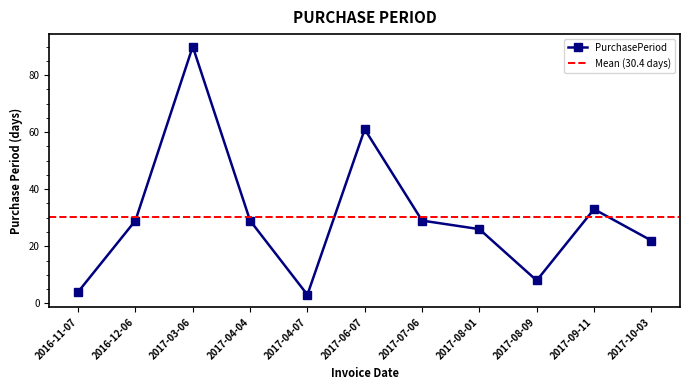

Reading right to left, list all the values displayed in this chart.

2017-10-03=22	2017-09-11=33	2017-08-09=8	2017-08-01=26	2017-07-06=29	2017-06-07=61	2017-04-07=3	2017-04-04=29	2017-03-06=90	2016-12-06=29	2016-11-07=4